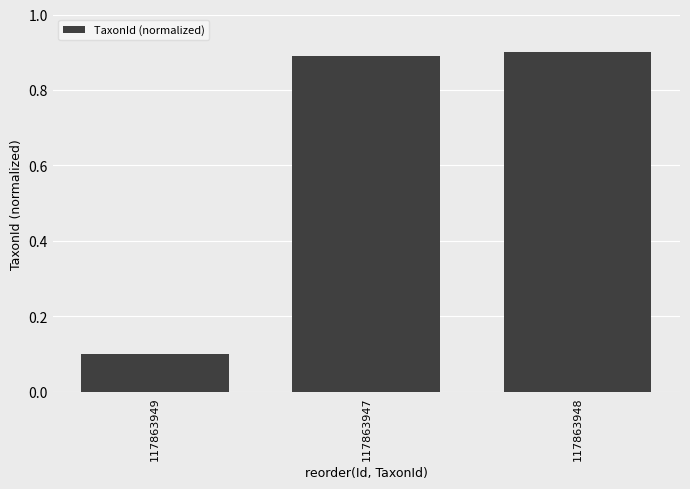

How many categories are shown in the chart?

3